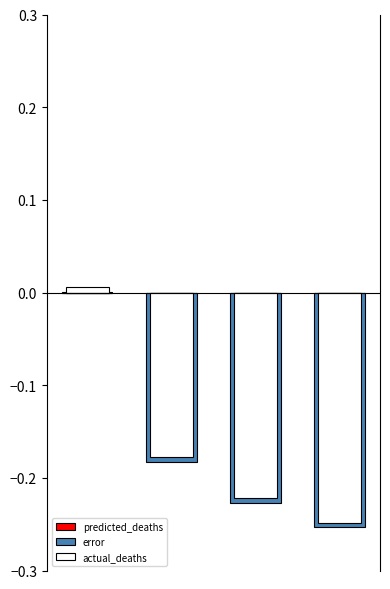

How many values in the actual_deaths series exceed 0?

1